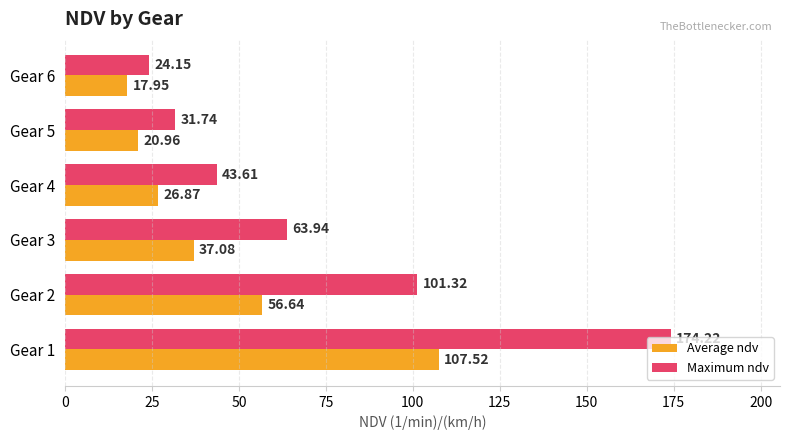

What is the spread (max minus min) of values at Gear 2?

44.7